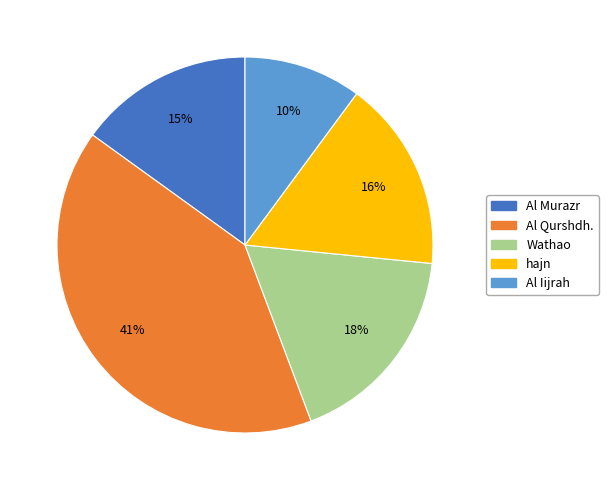

Rank the categories by value from lowest to highest.

Al Iijrah, Al Murazr, hajn, Wathao, Al Qurshdh.